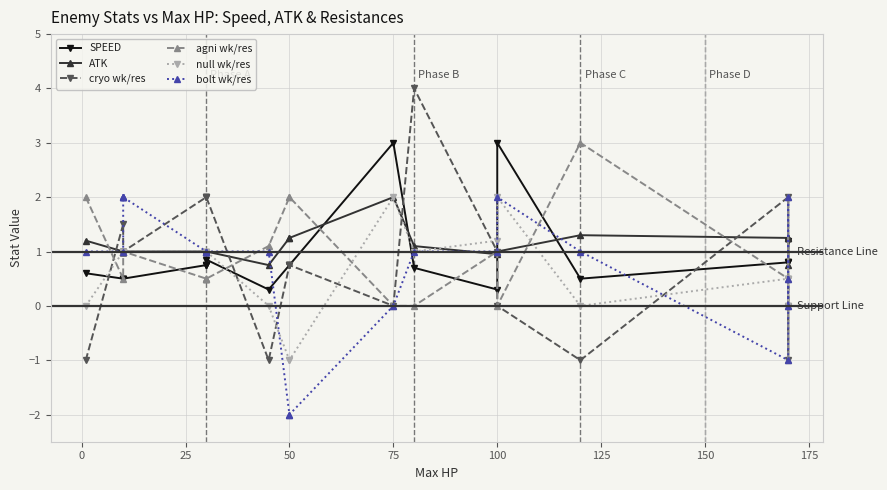

In bolt wk/res, how many points are higher than both neighbors (excluding endpoints)?

2